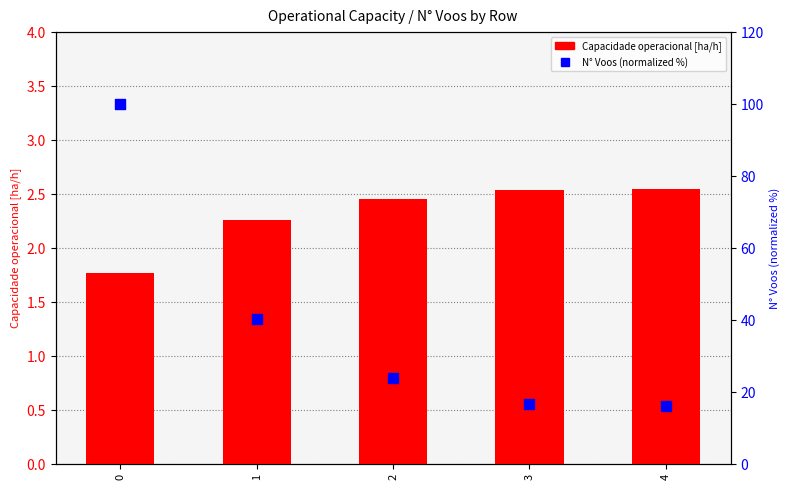

Which series reaches the maximum Y coordinate?

N° Voos (percentile)